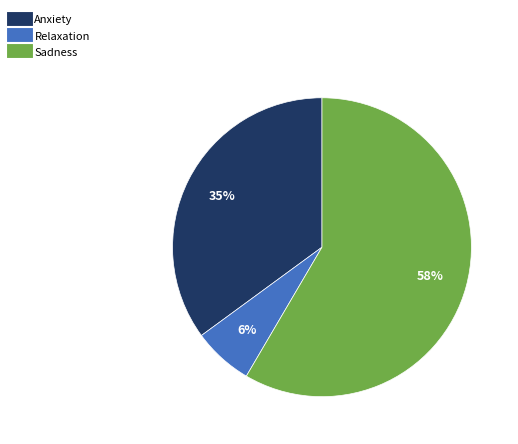

Is there any slice that represents more than half of the pie?

Yes